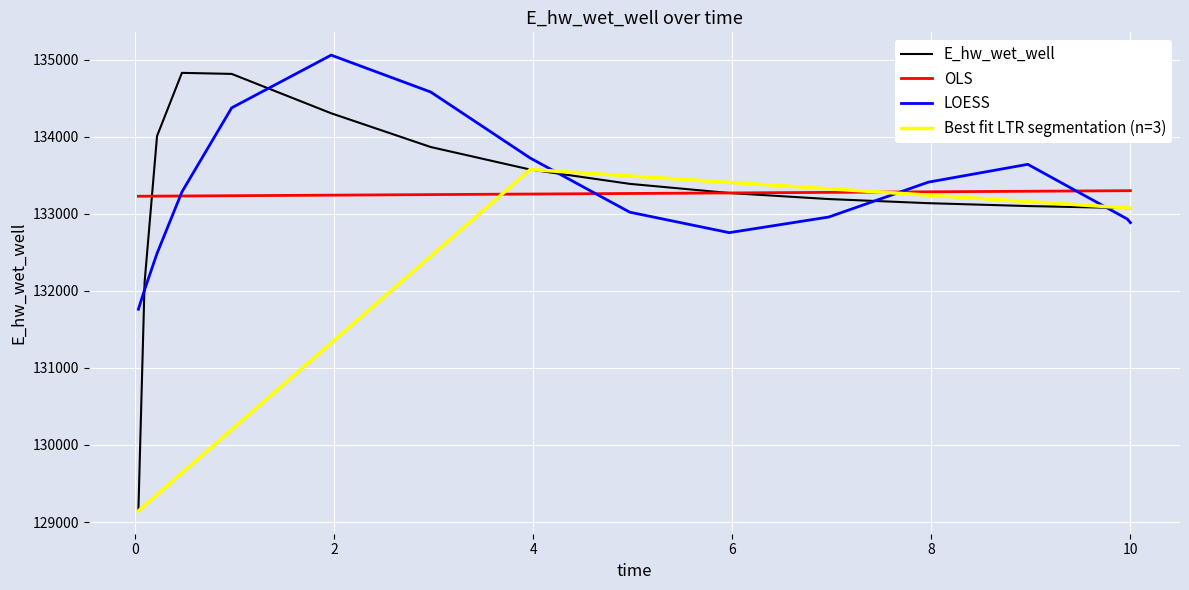

Reading left to right, list all the values displayed in this chart.

129144.3	132109.5	134007.0	134826.9	134813.2	134302.5	133864.9	133572.5	133387.0	133268.3	133189.9	133136.4	133099.0	133072.5	133071.8